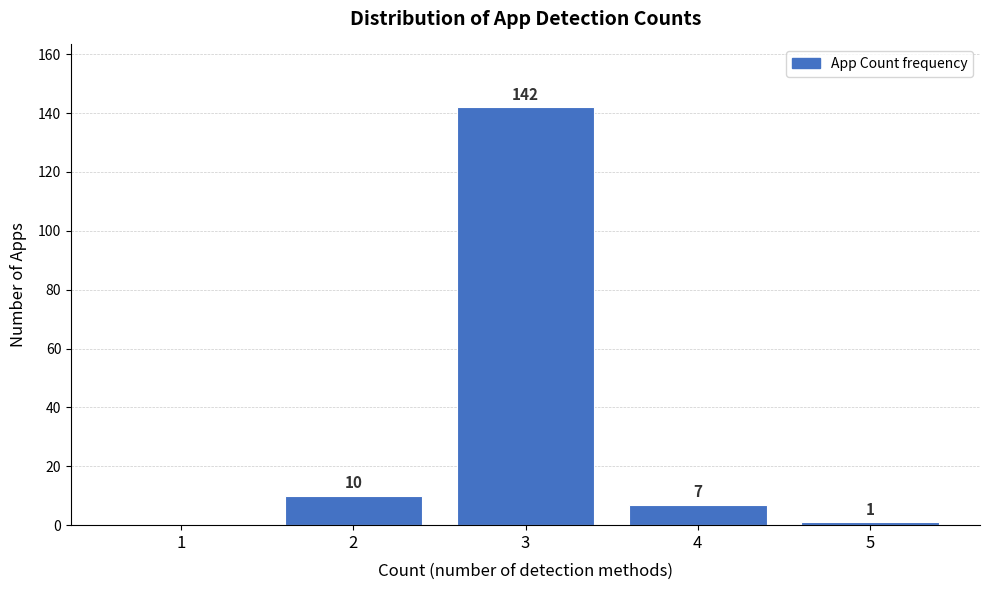

Reading right to left, transcribe all the data shown in this chart.

5=1	4=7	3=142	2=10	1=0